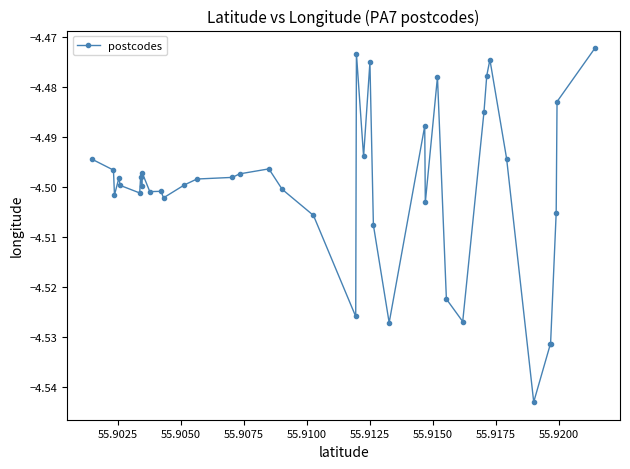

Is this an area chart (filled region under the line)?

No